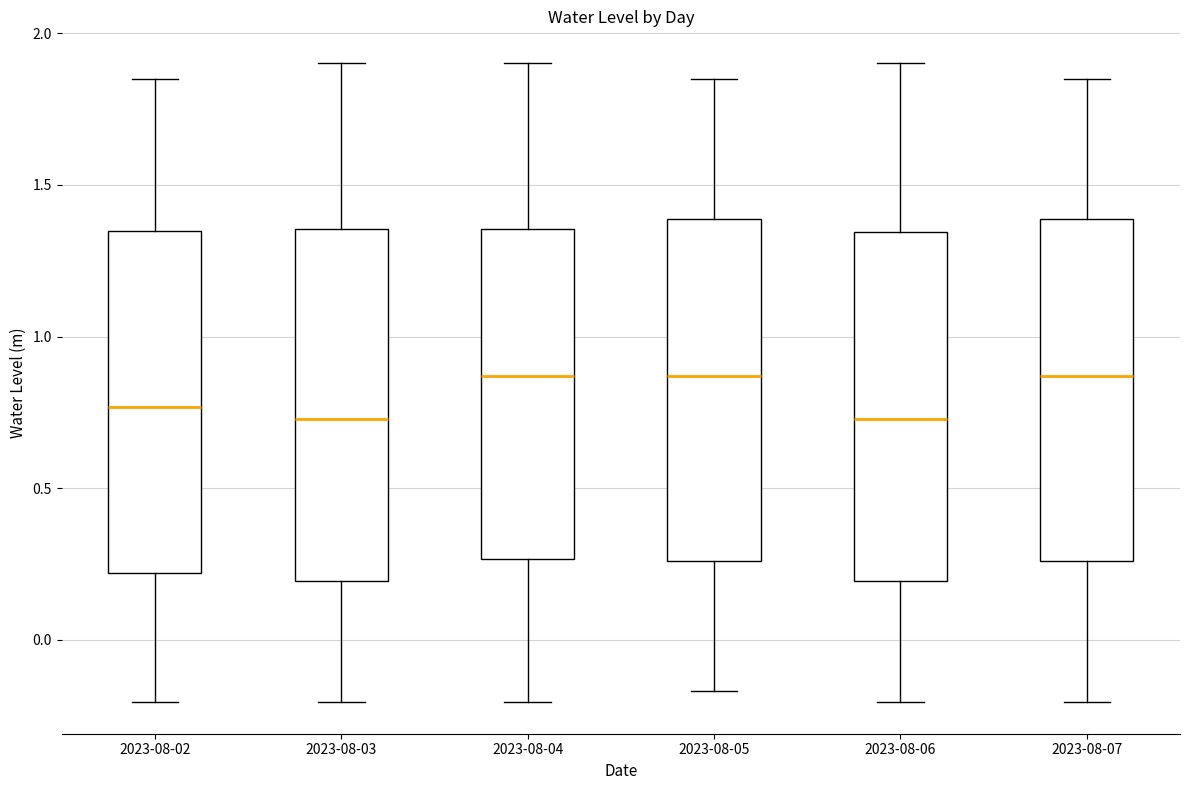

Where is the lower edge of the box for 2023-08-05 on the y-axis? The values are not printed on the chart, so give them approximately, as read against the axis.

0.25